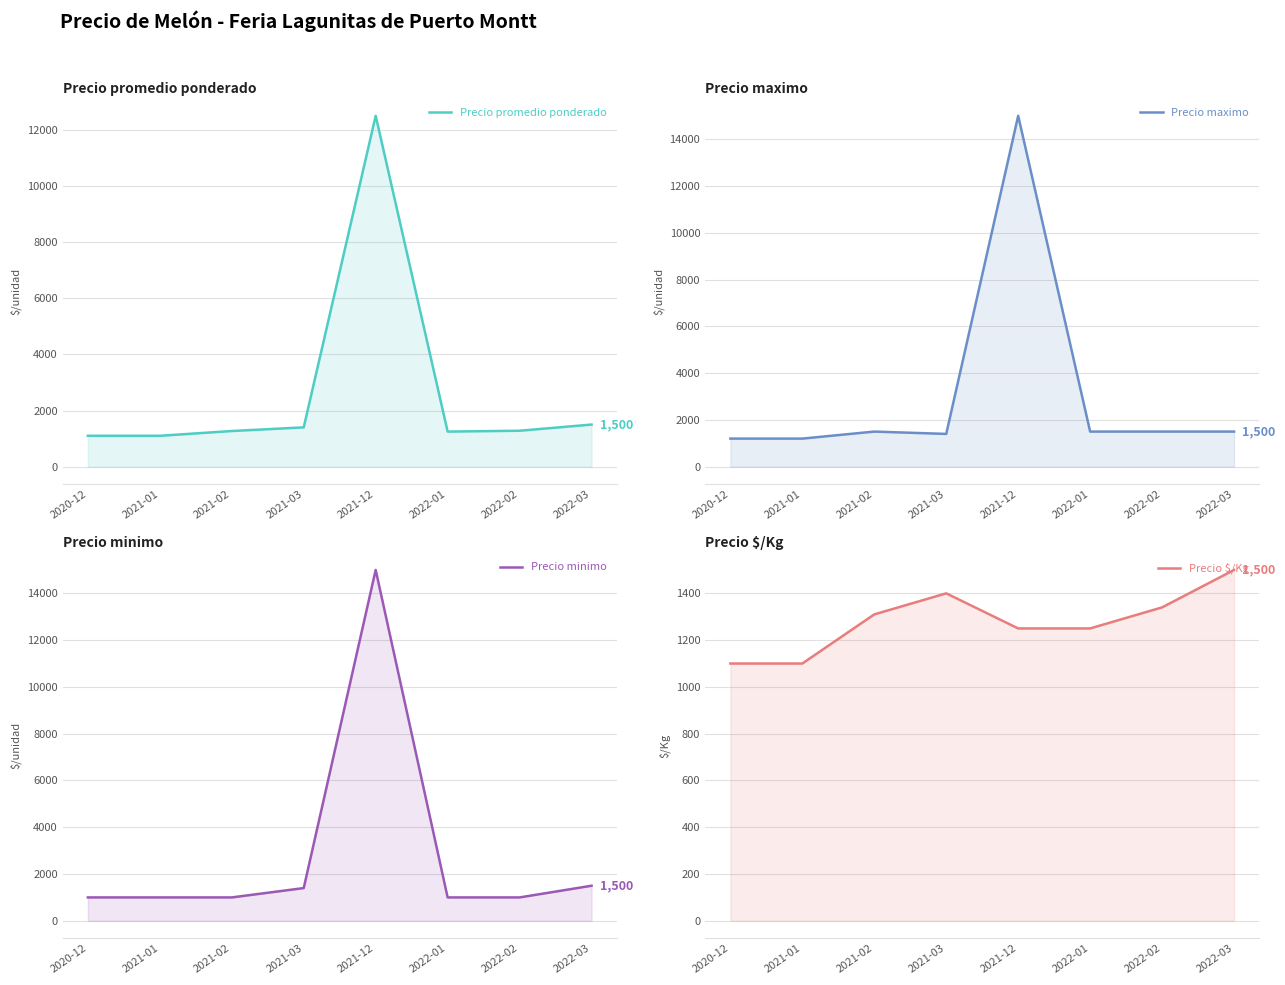

What is the maximum value for Precio $/Kg?

1500